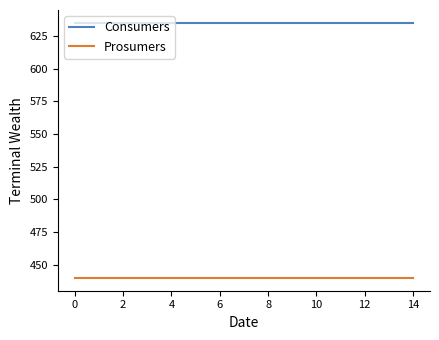

Rank the series by their average value, from highest to lowest.

Consumers, Prosumers